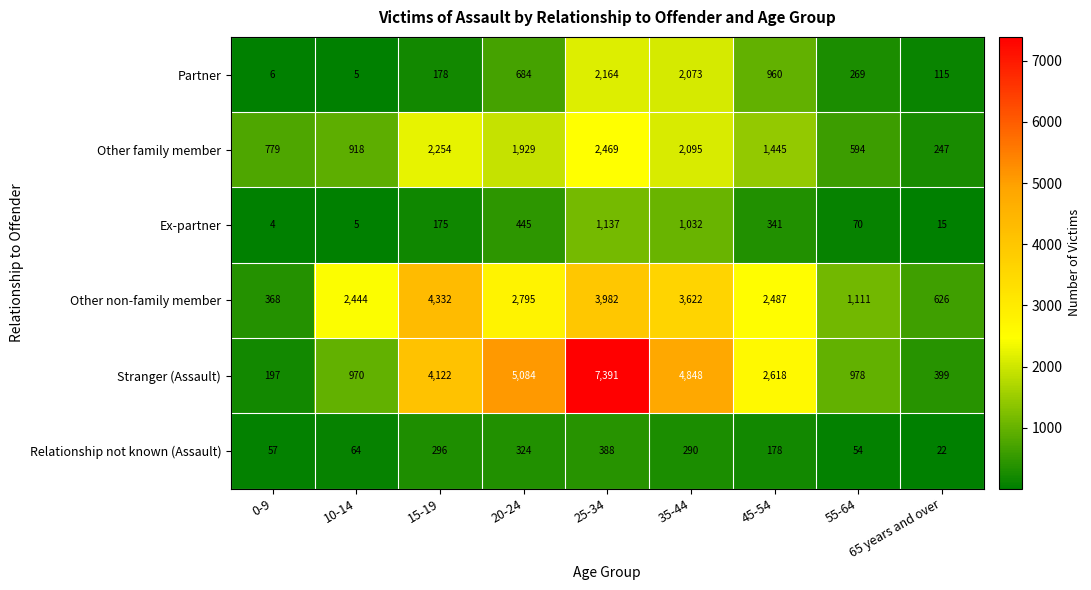

Which series has the widest spread of values?

Stranger (Assault)